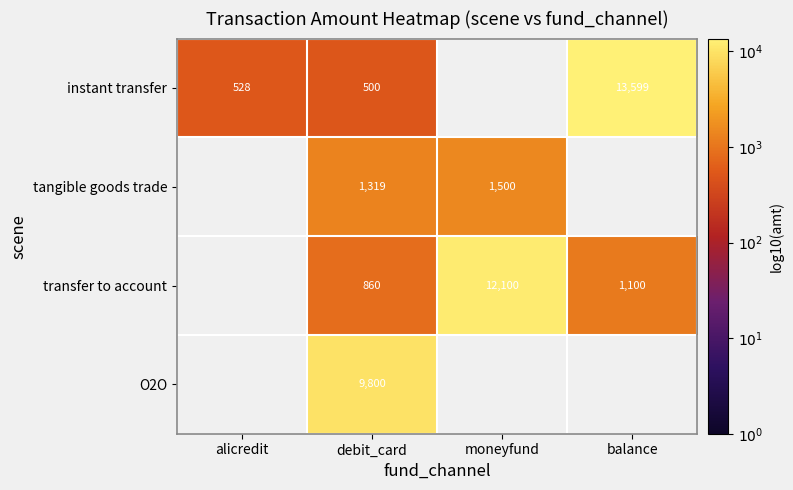

Is the value of instant transfer at alicredit greater than the value of transfer to account at moneyfund?

No